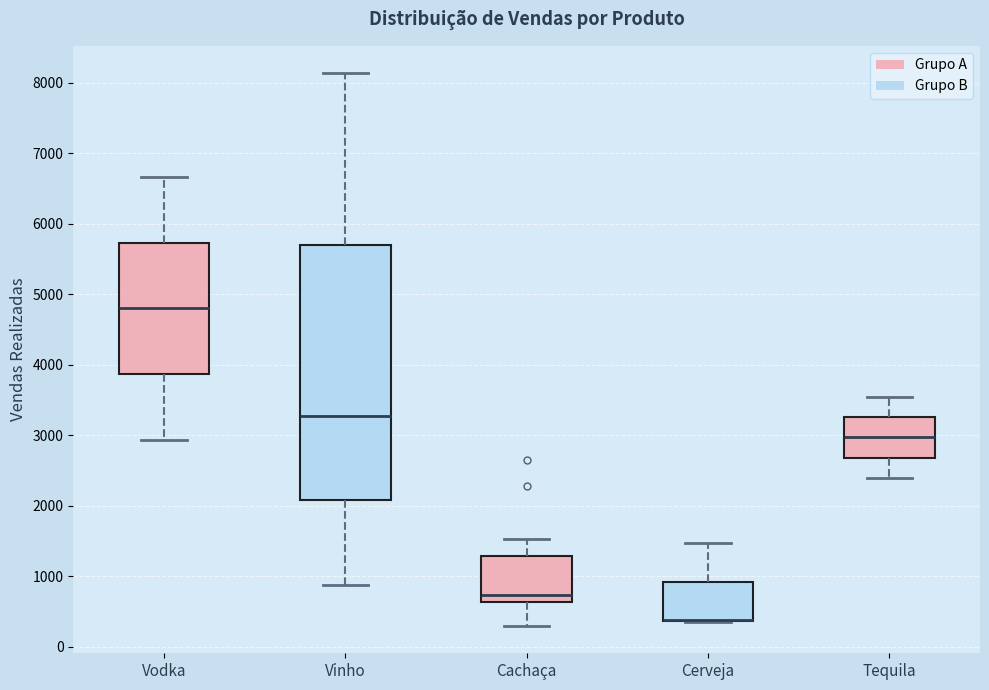

Which box is the tallest, from its lower edge to its upper edge?

Vinho